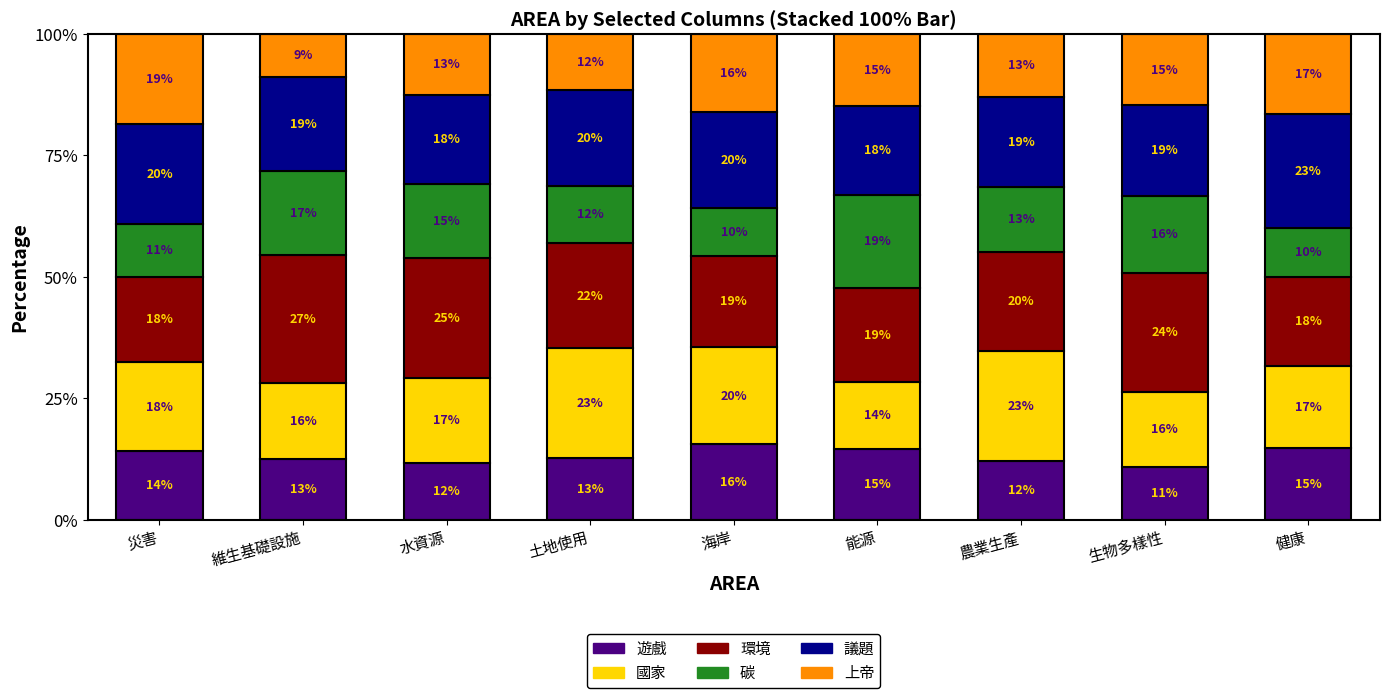

At how many categories does at least one series exceed 0?

9